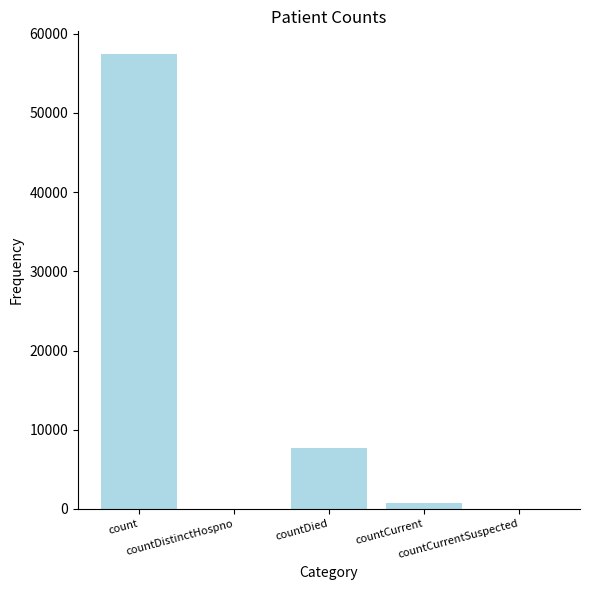

What is the greatest value displayed?

57440